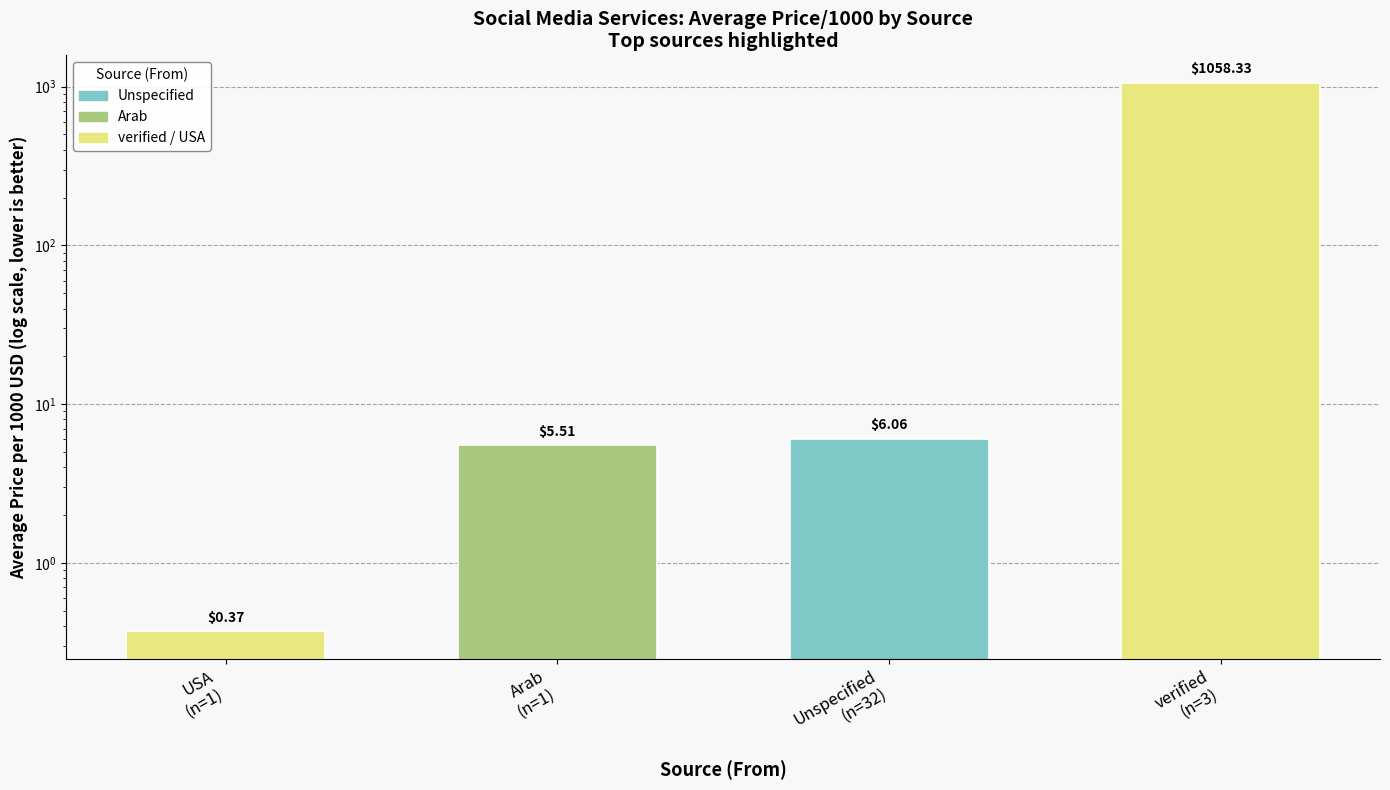

What is the smallest value displayed?

0.4